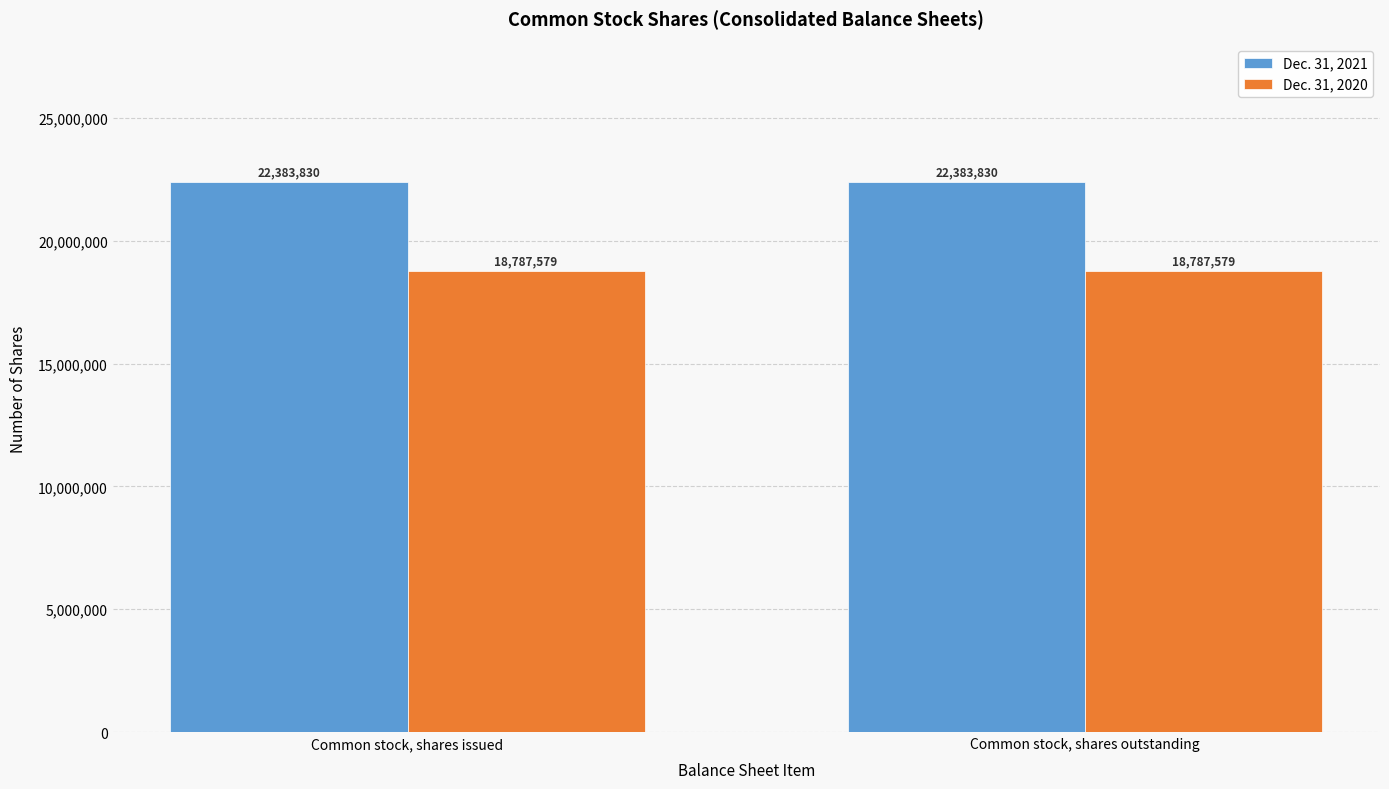

How many groups of bars are there?

2